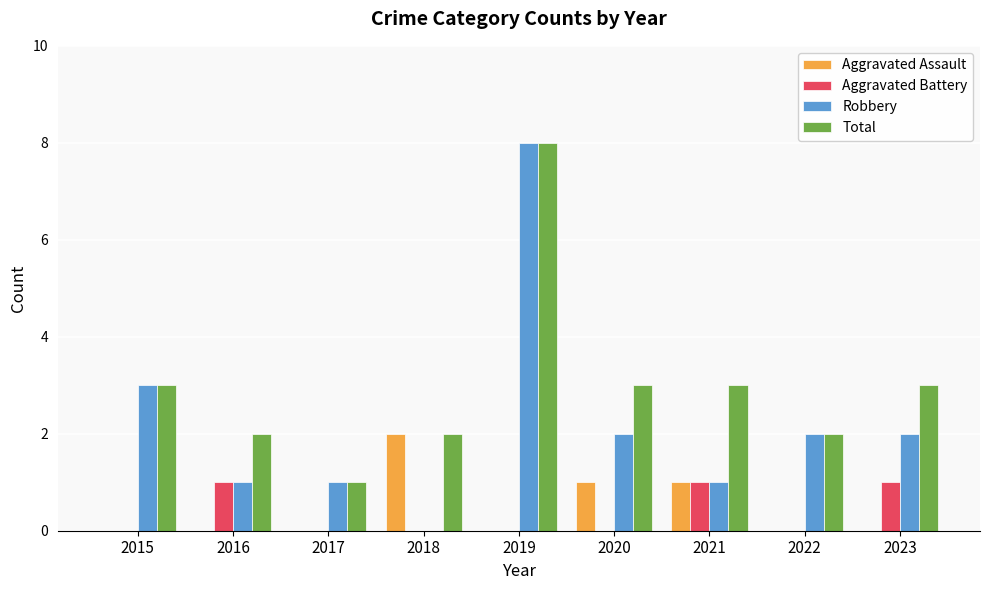

Are the bars grouped side by side (vs. stacked)?

Yes